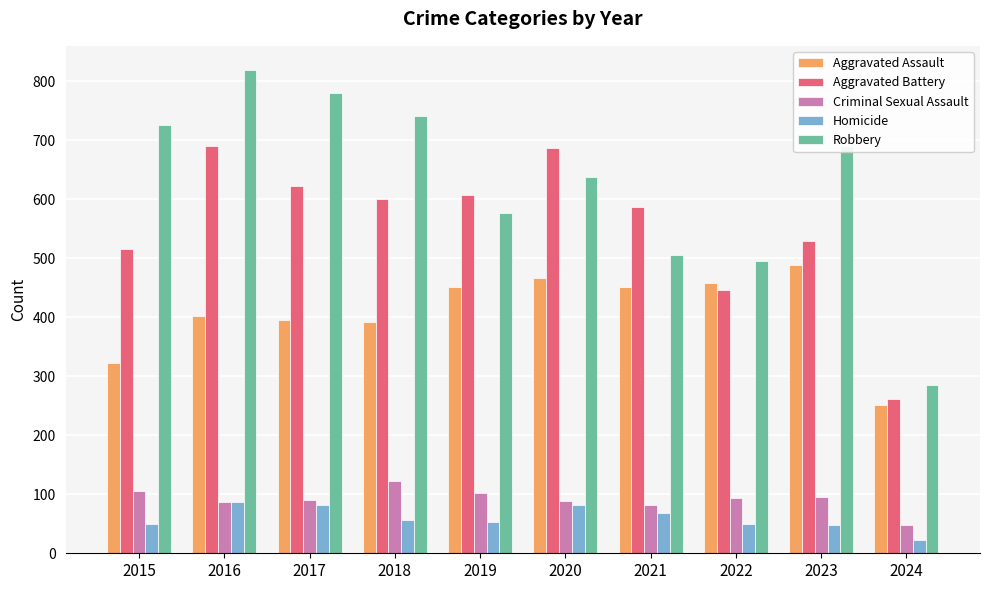

Which series has the largest total across all categories?

Robbery